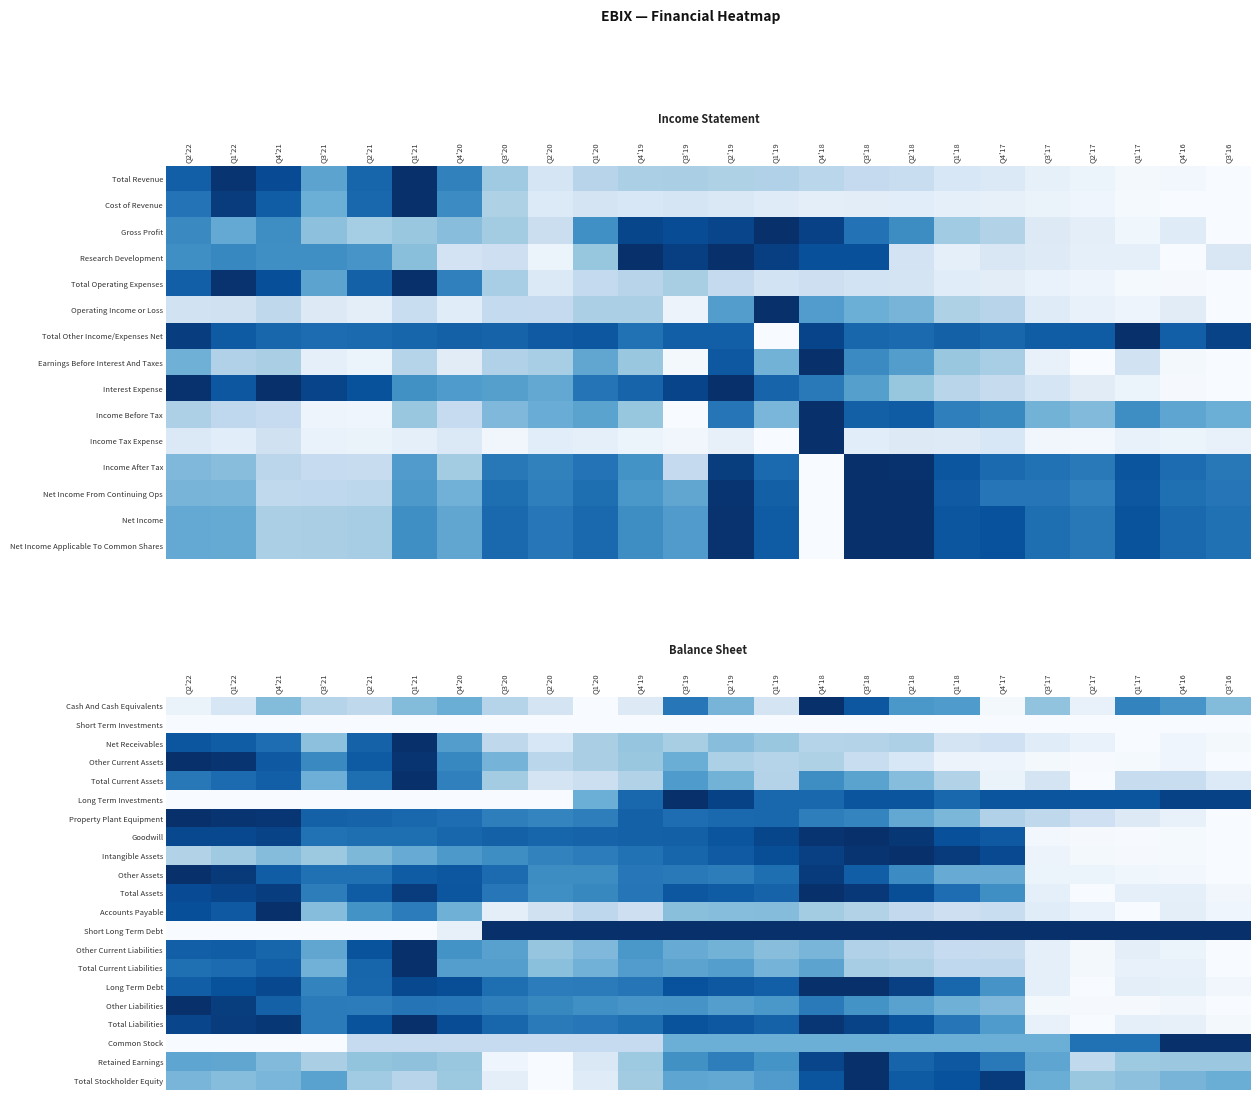

Which series has the largest range (max minus min)?

Total Assets